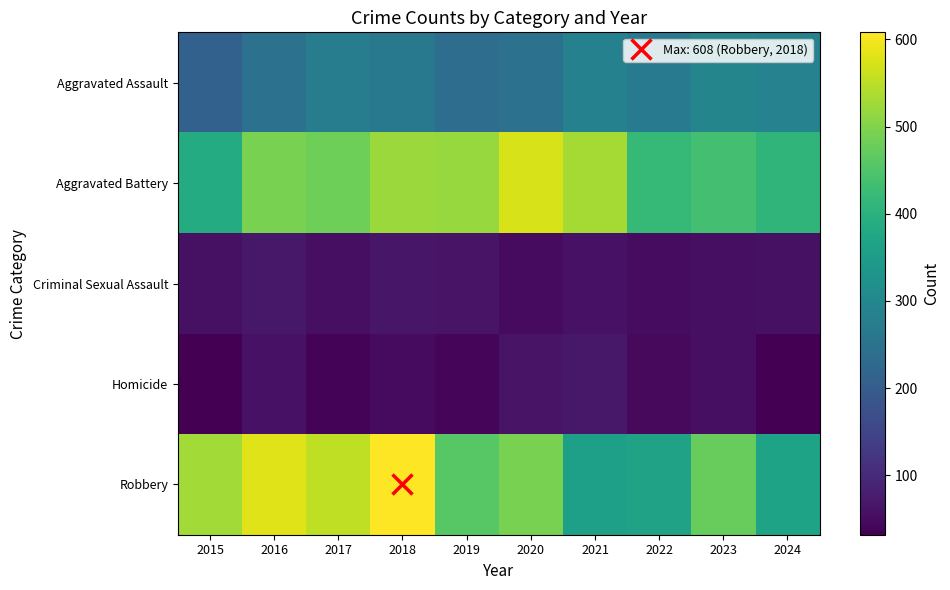

Which series changed the most between 2016 and 2023?

Robbery